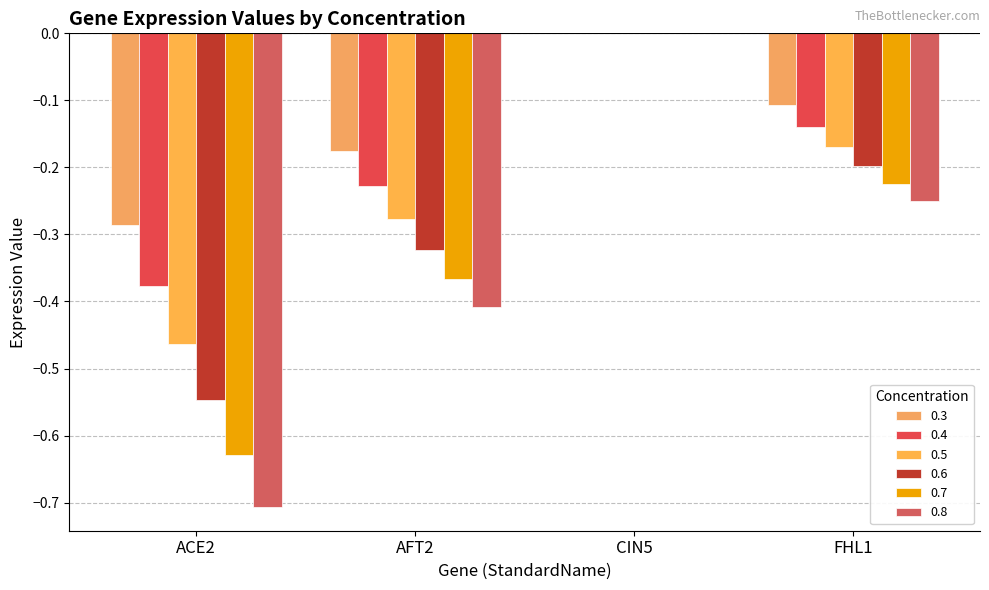

Is the value of 0.3 at FHL1 greater than the value of 0.8 at CIN5?

No